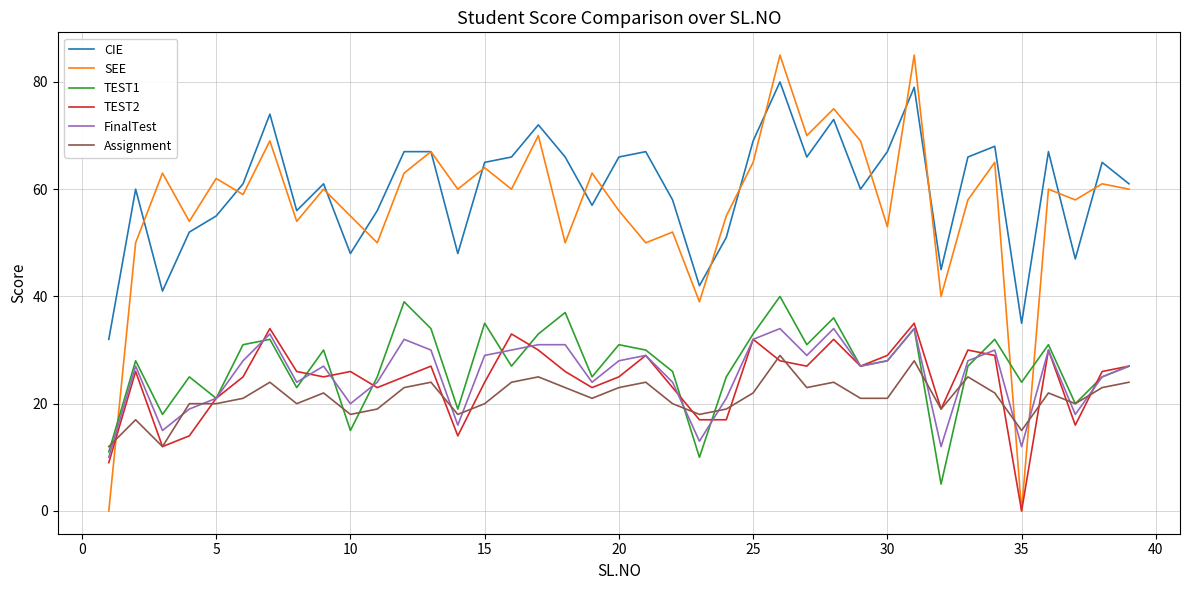

What is the maximum value shown in the chart?

85